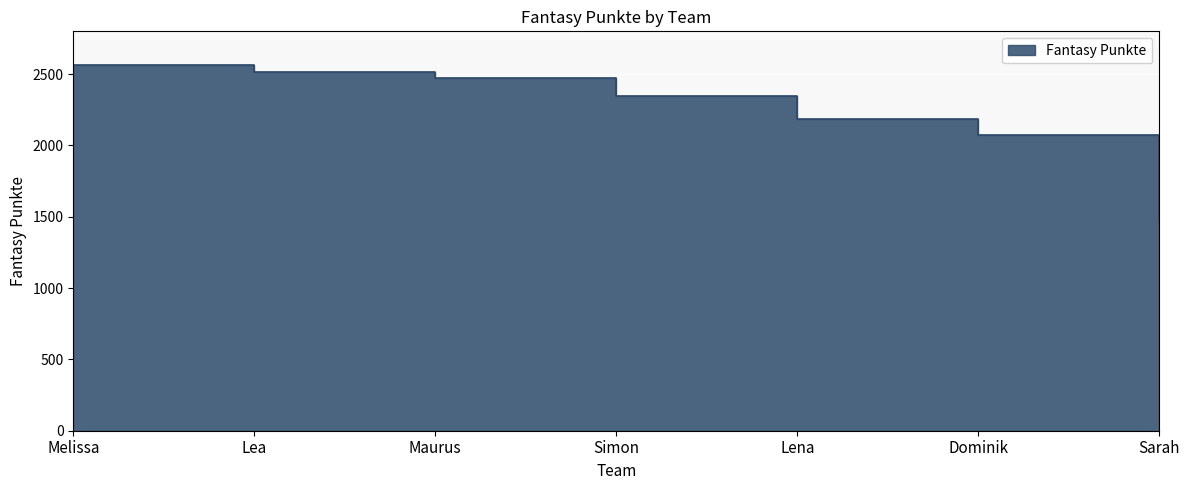

What is the value of the 7th point from the left?

1464